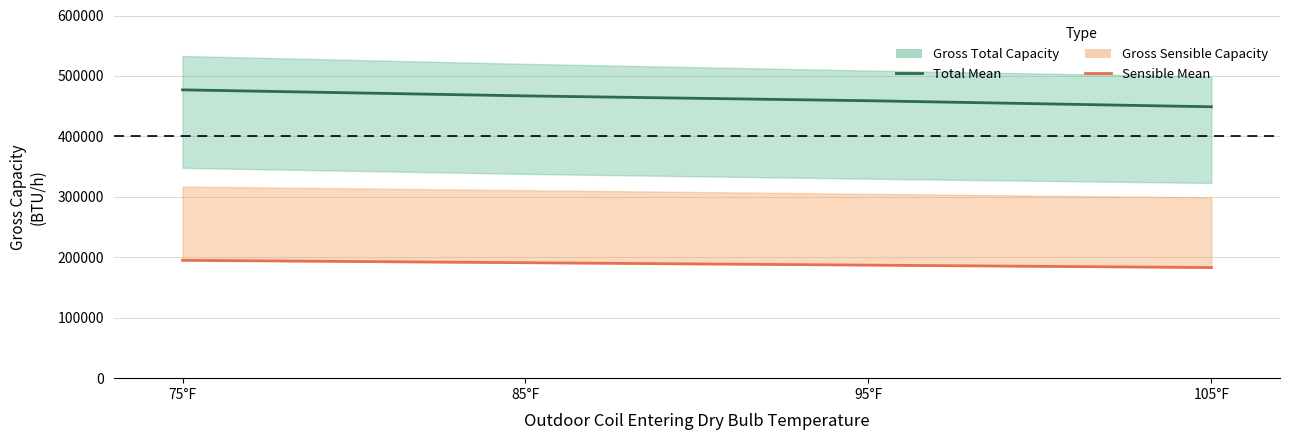

Does the chart display data point markers on the line(s)?

No